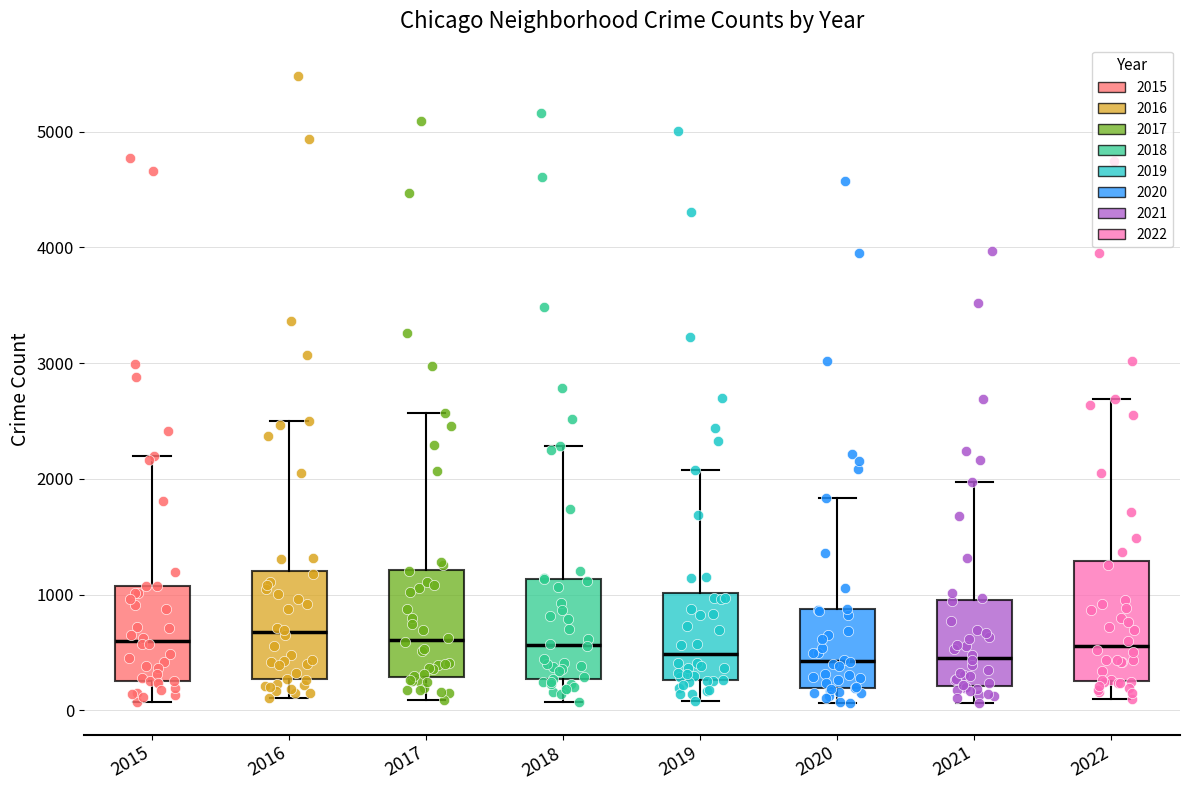

Reading left to right, read every box against the y-axis: the position of its median line, the range the box covers, and the ends of its whiskers. The values are not printed on the chart, so give them approximately, as read against the axis.

2015: median 600, box 300 to 1100, whiskers 100 to 2200
2016: median 700, box 300 to 1200, whiskers 100 to 2500
2017: median 600, box 300 to 1200, whiskers 100 to 2600
2018: median 600, box 300 to 1100, whiskers 100 to 2300
2019: median 500, box 300 to 1000, whiskers 100 to 2100
2020: median 400, box 200 to 900, whiskers 100 to 1800
2021: median 500, box 200 to 1000, whiskers 100 to 2000
2022: median 600, box 300 to 1300, whiskers 100 to 2700